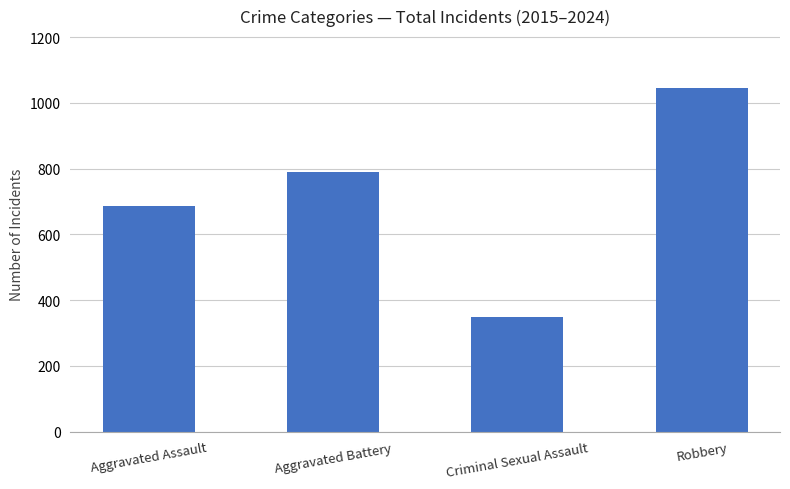

Where is the data nearest to the value 697?

Aggravated Assault